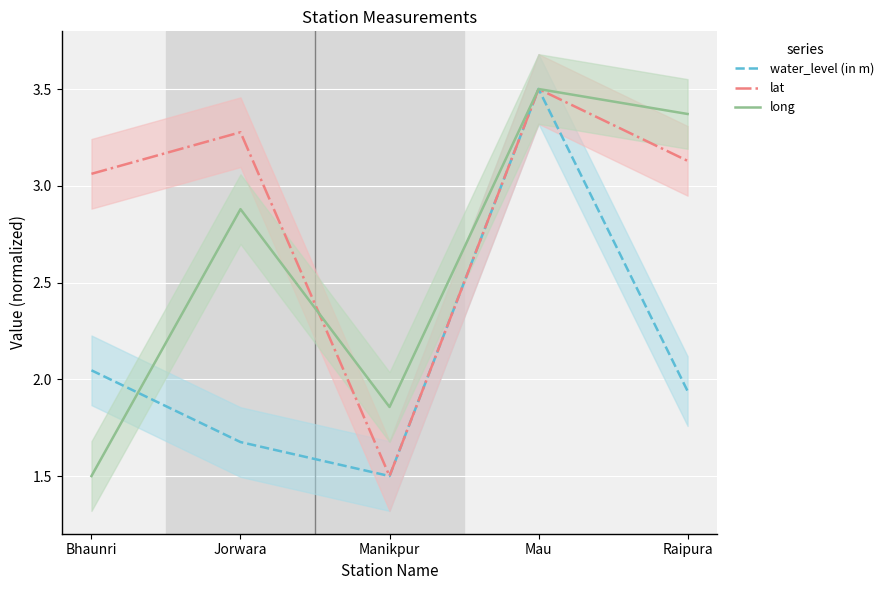

The water_level (in m) series shows 3.5 at Mau. True or false?

True